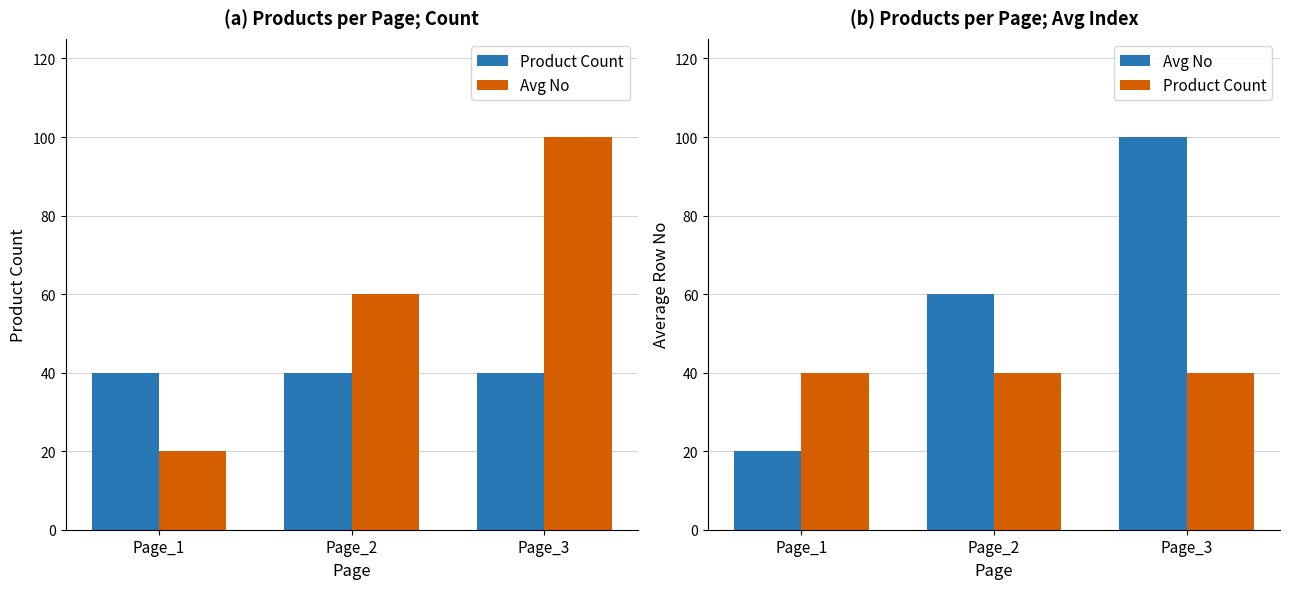

At how many categories does at least one series exceed 72?

1